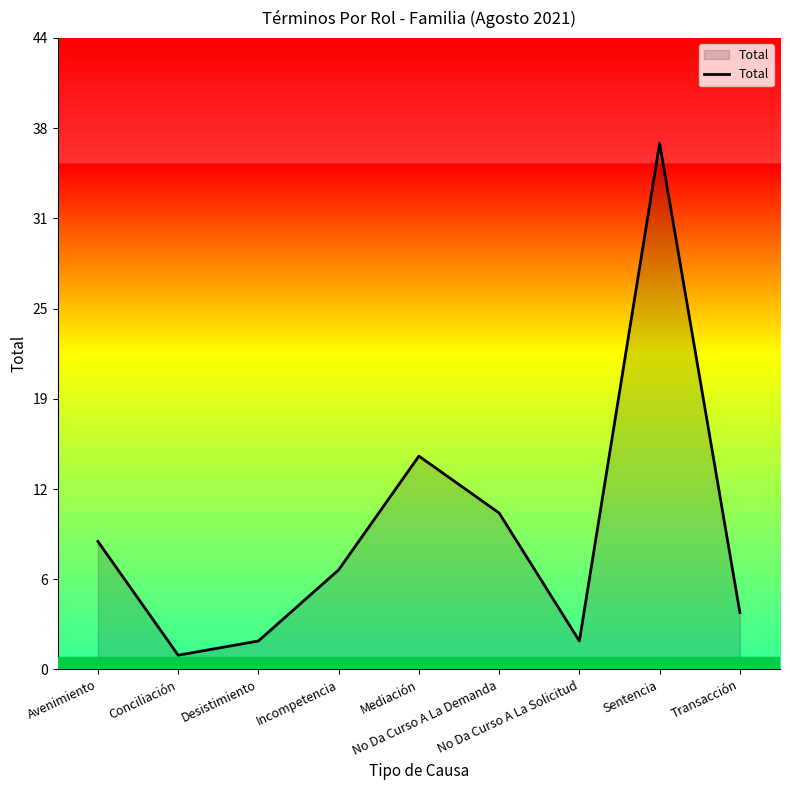

What position from the right is Conciliación?

8